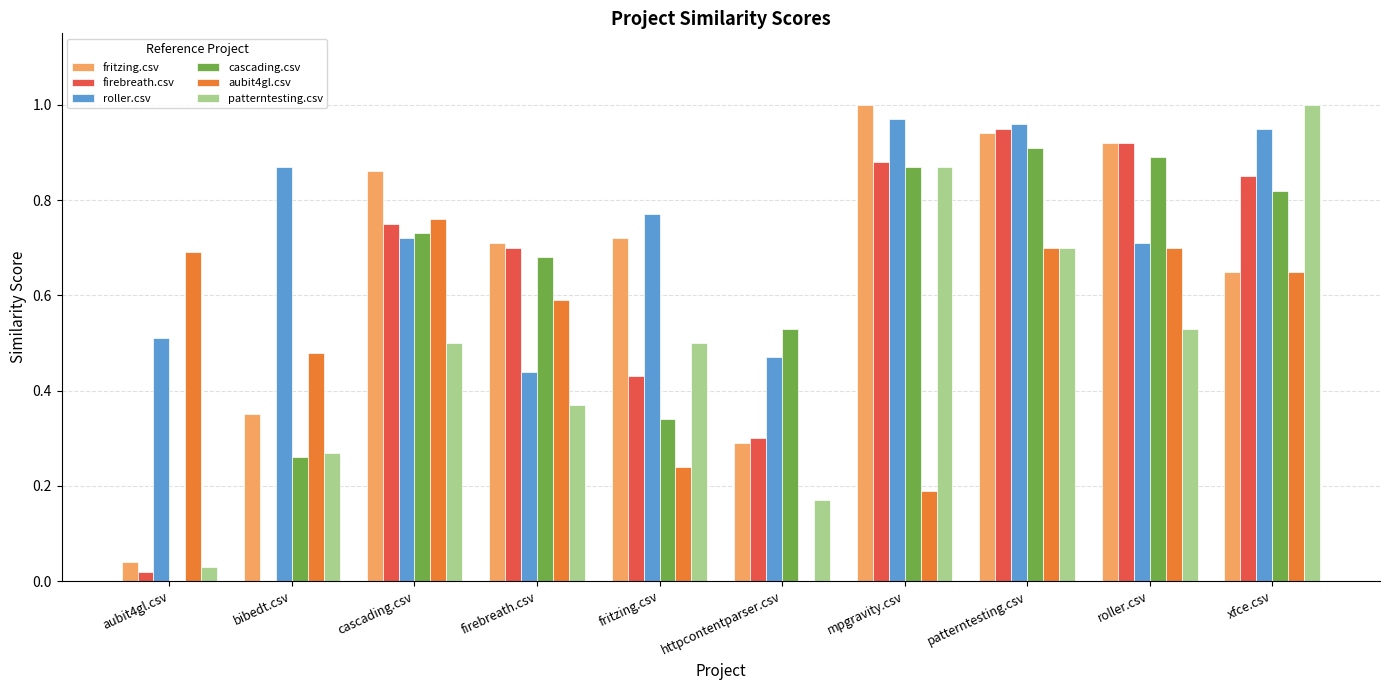

The cascading.csv series shows 1.2 at cascading.csv. True or false?

False